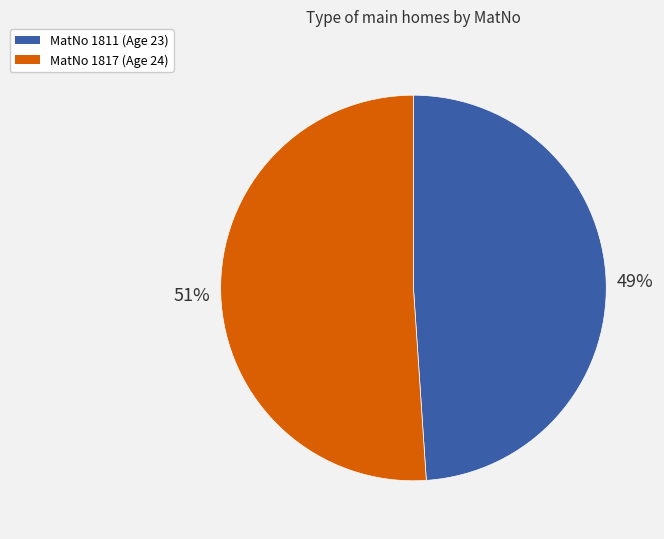

To the nearest percent, what is the difference between the largest and smallest slice percentages?

2%